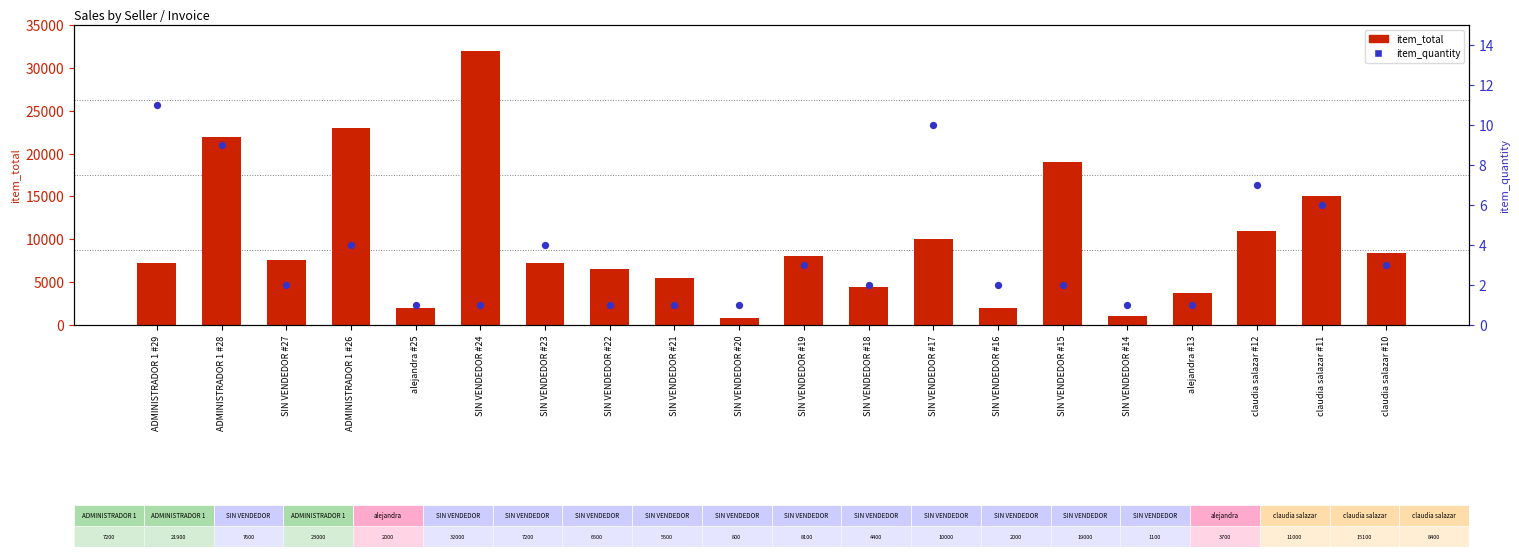

At which category is the sum across all series the highest?

SIN VENDEDOR #24